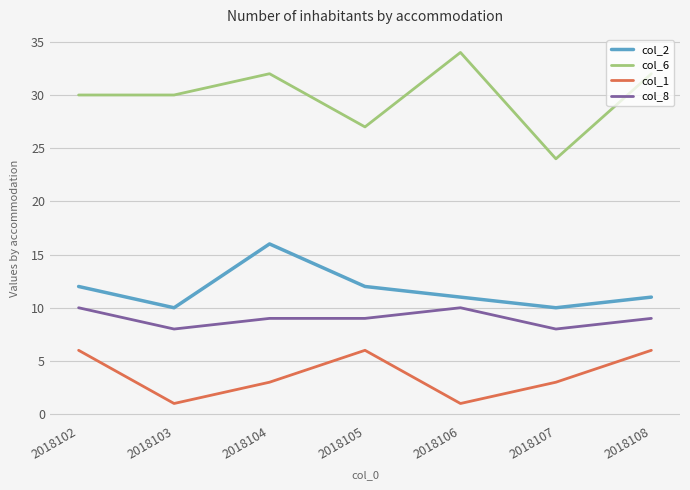

Reading left to right, transcribe all the data shown in this chart.

col_2: 12	10	16	12	11	10	11
col_6: 30	30	32	27	34	24	32
col_1: 6	1	3	6	1	3	6
col_8: 10	8	9	9	10	8	9